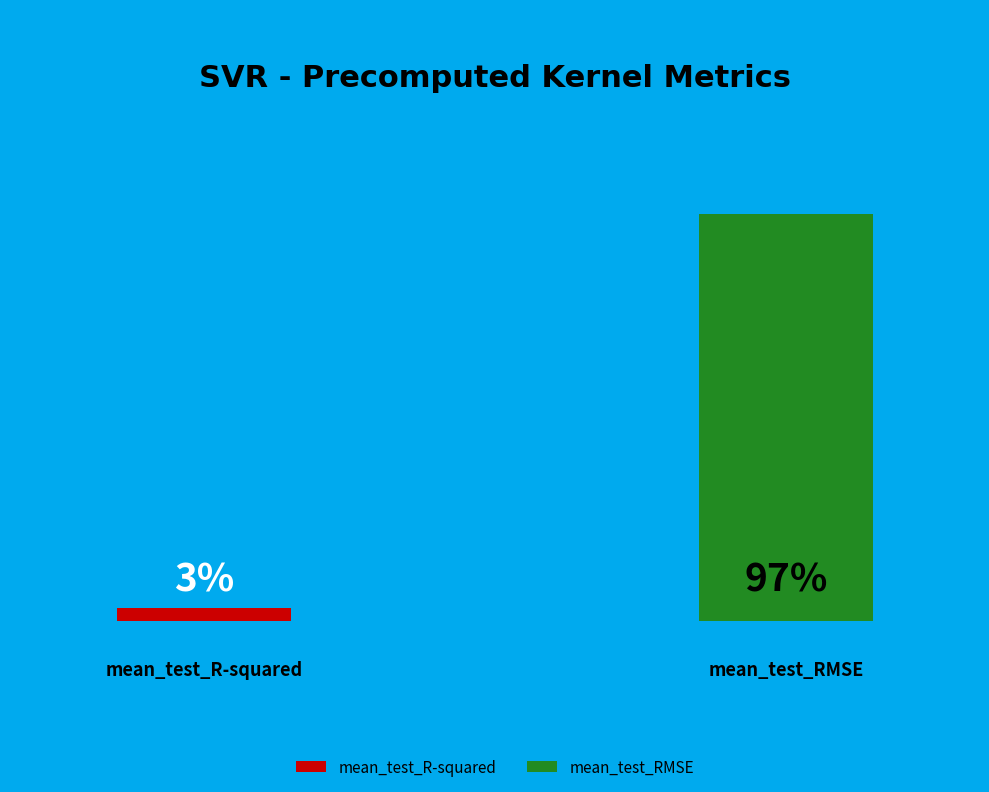

To the nearest percent, what is the difference between the mean_test_R-squared and mean_test_RMSE slice percentages?

94%